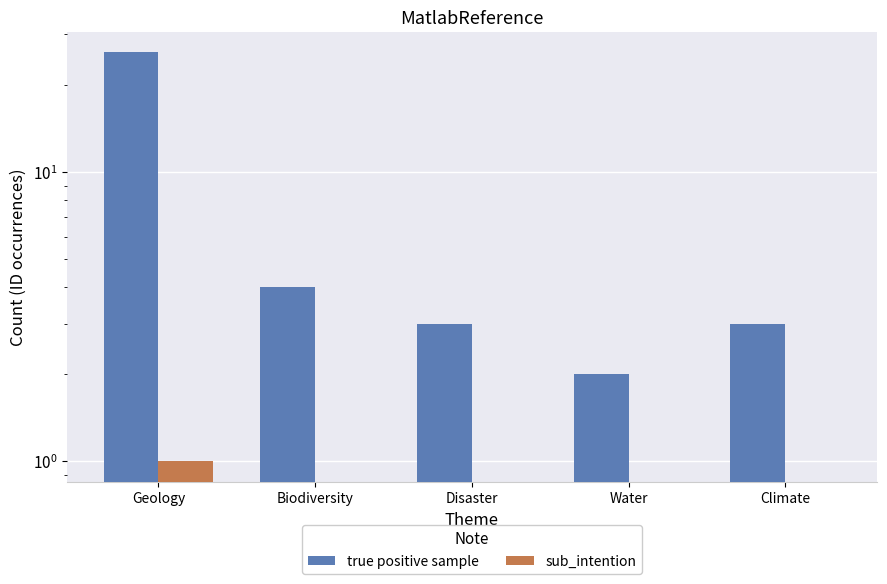

Rank the series by their maximum value, from highest to lowest.

true positive sample, sub_intention